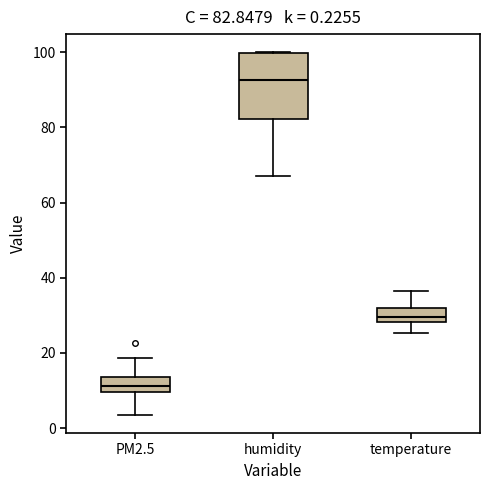

Which box has the highest median line?

humidity